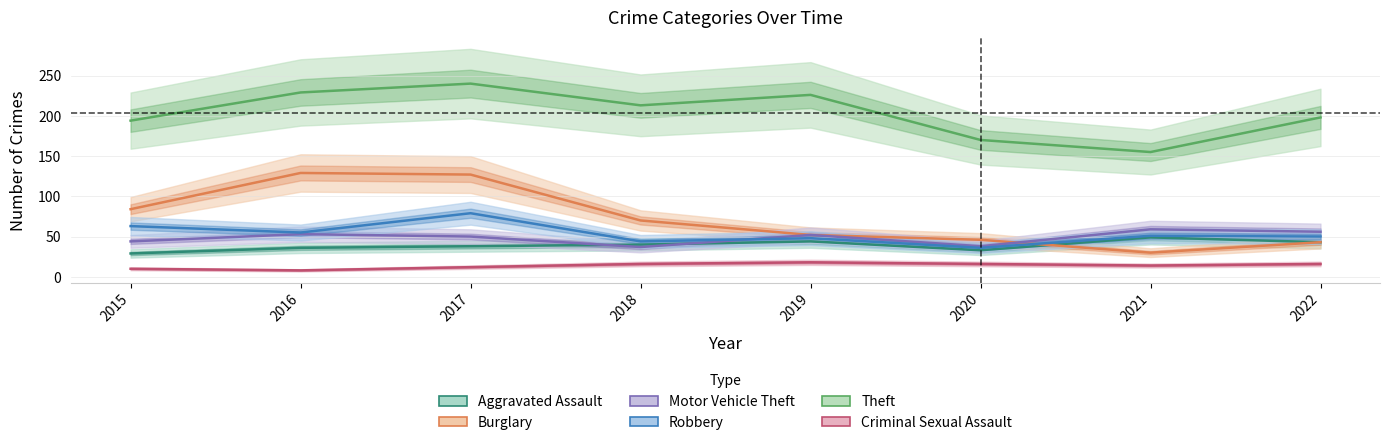

True or false: Aggravated Assault has a value of 29 at 2015.

True